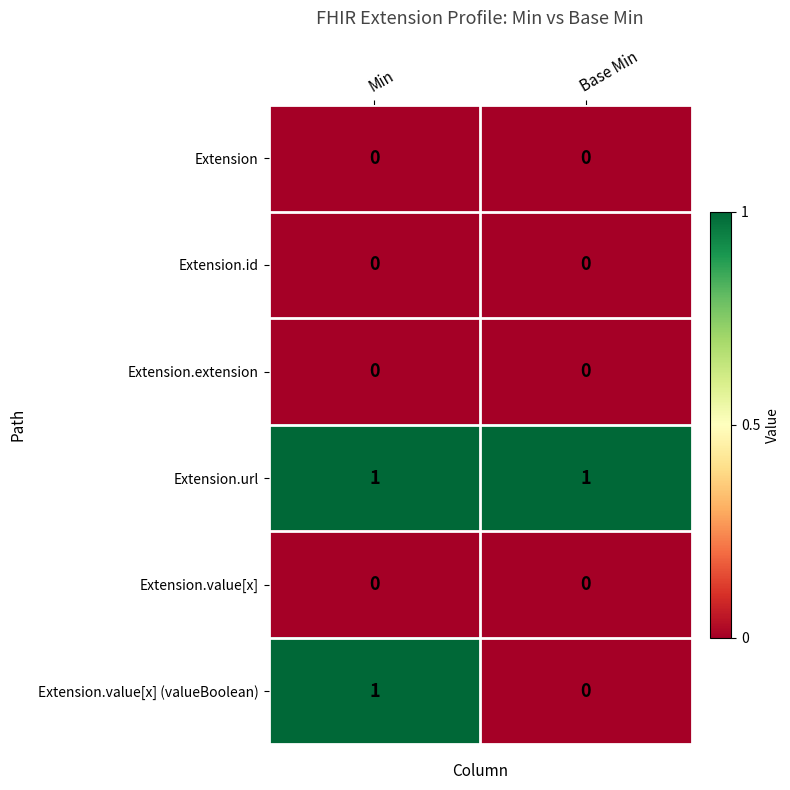

Reading right to left, what are all the values shown in this chart?

Extension: Base Min=0	Min=0
Extension.id: Base Min=0	Min=0
Extension.extension: Base Min=0	Min=0
Extension.url: Base Min=1	Min=1
Extension.value[x]: Base Min=0	Min=0
Extension.value[x] (valueBoolean): Base Min=0	Min=1